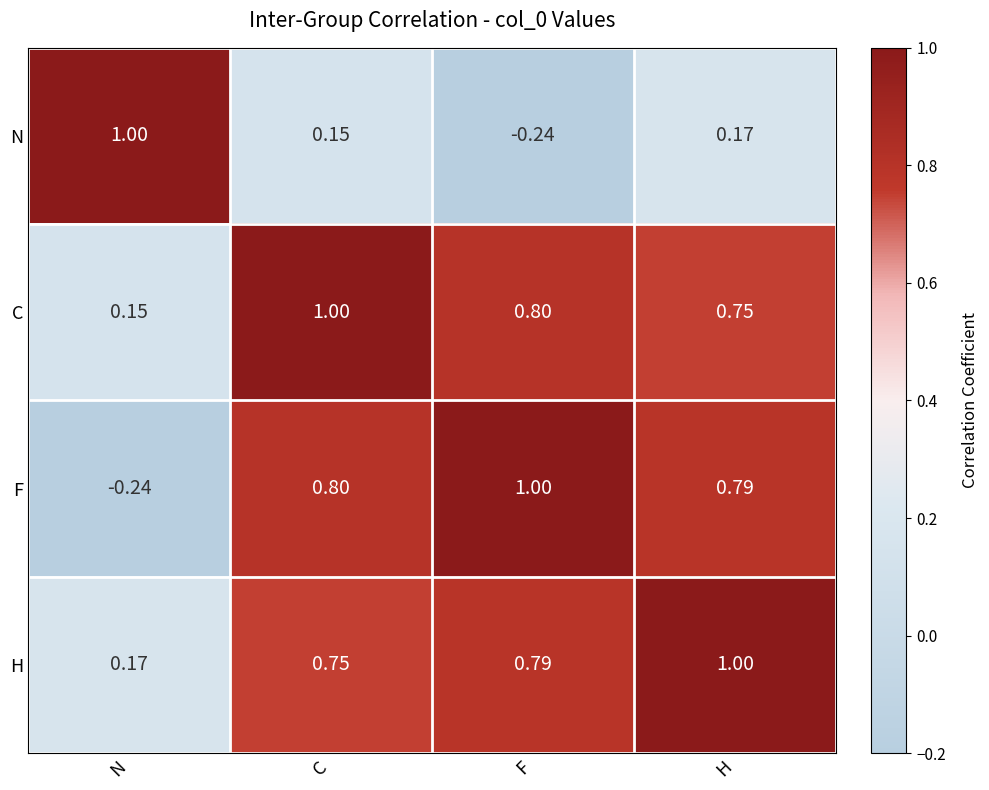

What is the spread (max minus min) of values at N?

1.2